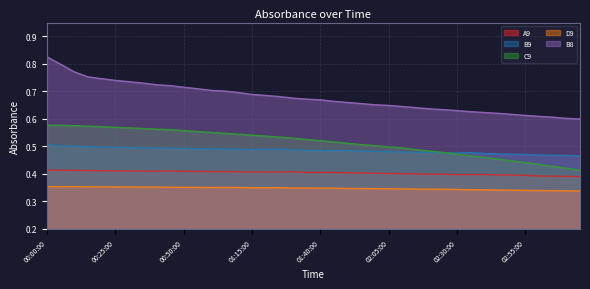

How many distinct data groups are displayed?

5